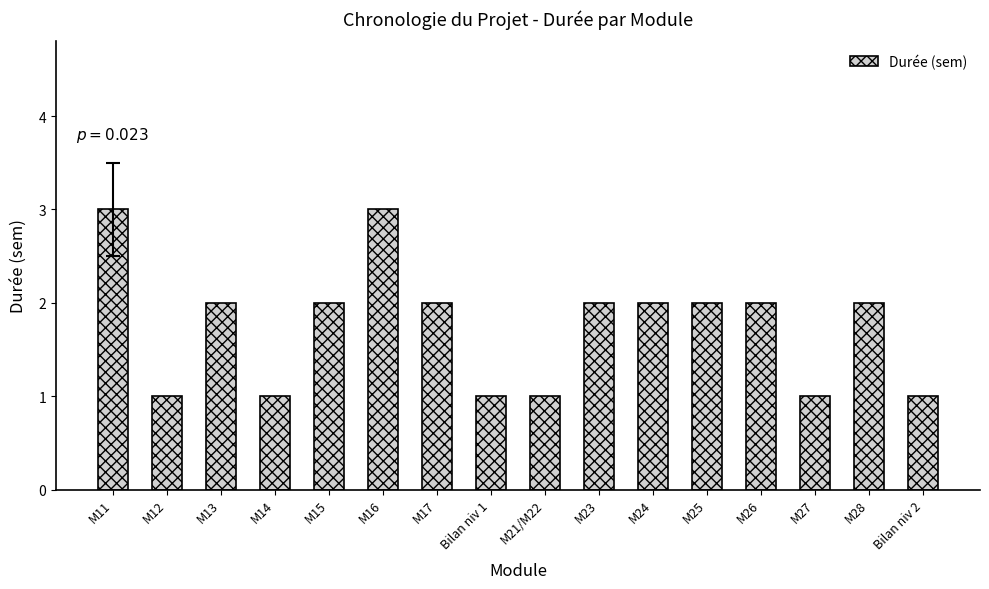

What is the label of the 6th bar from the left?

M16